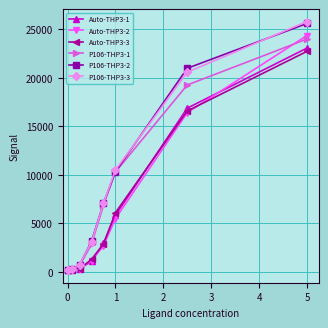

True or false: P106-THP3-3 has more than 2 interior local peaks.

False